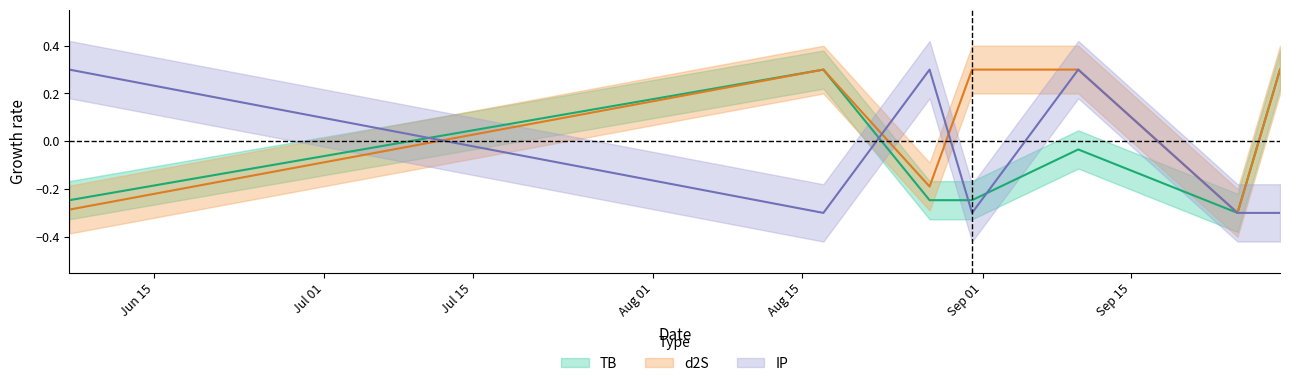

How many interior local peaks does the TB series have?

2